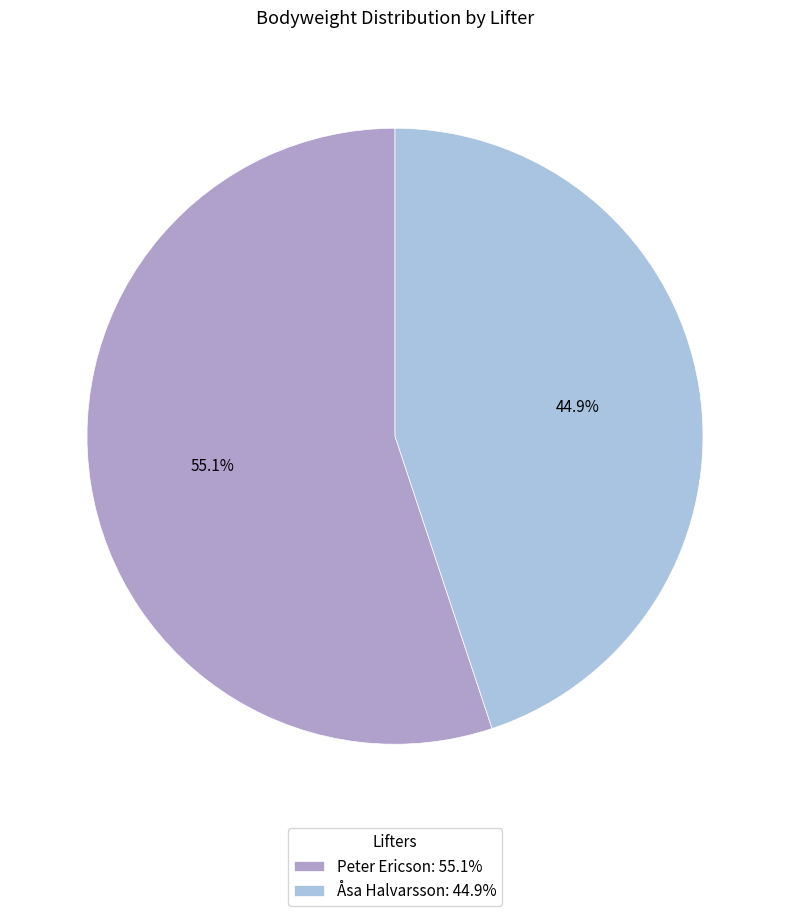

Do Åsa Halvarsson and Peter Ericson together represent more than half of the pie?

Yes